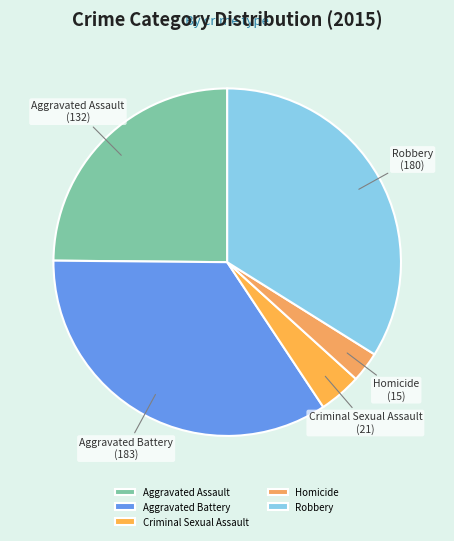

Between Aggravated Assault and Aggravated Battery, which is larger?

Aggravated Battery